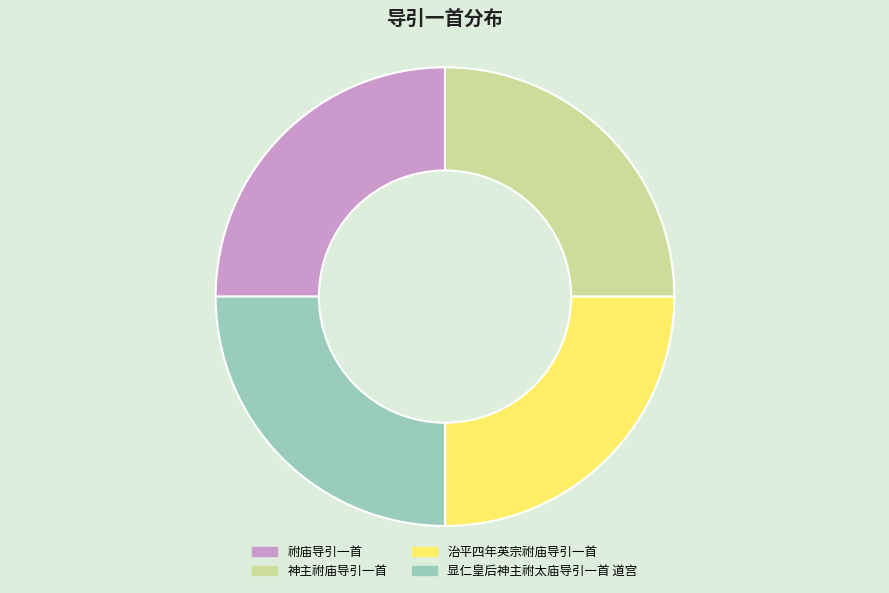

Does 显仁皇后神主祔太庙导引一首 道宫 represent more than half of the total?

No